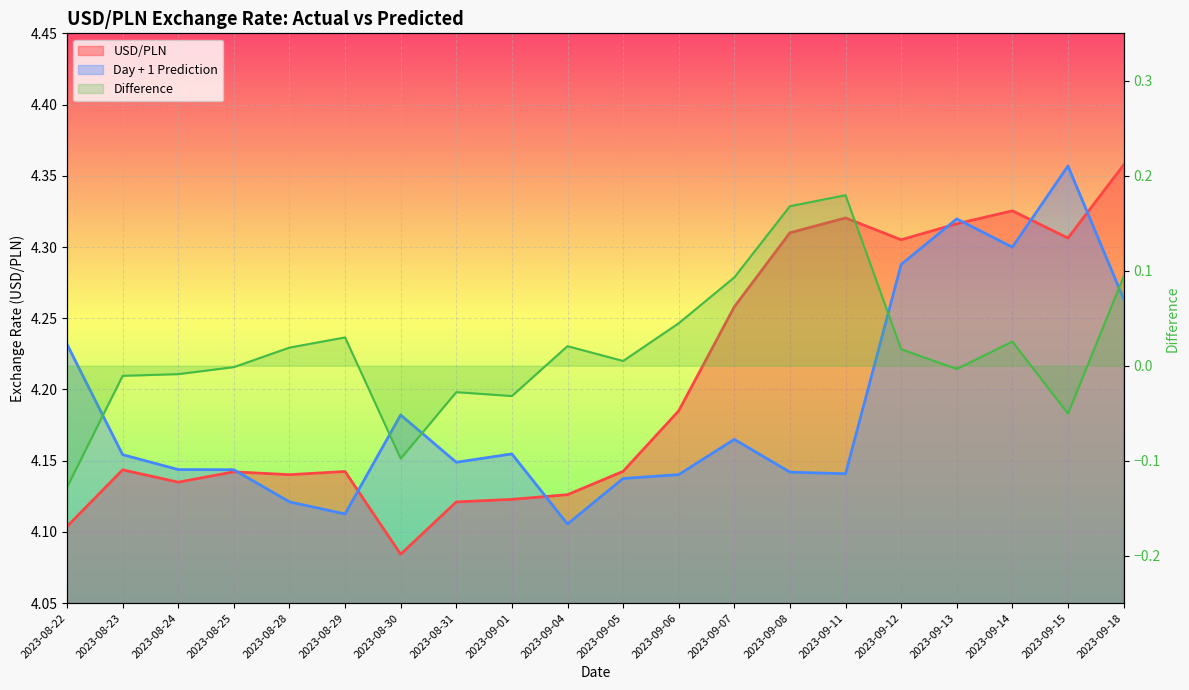

How many USD/PLN values are between 4 and 5?

20